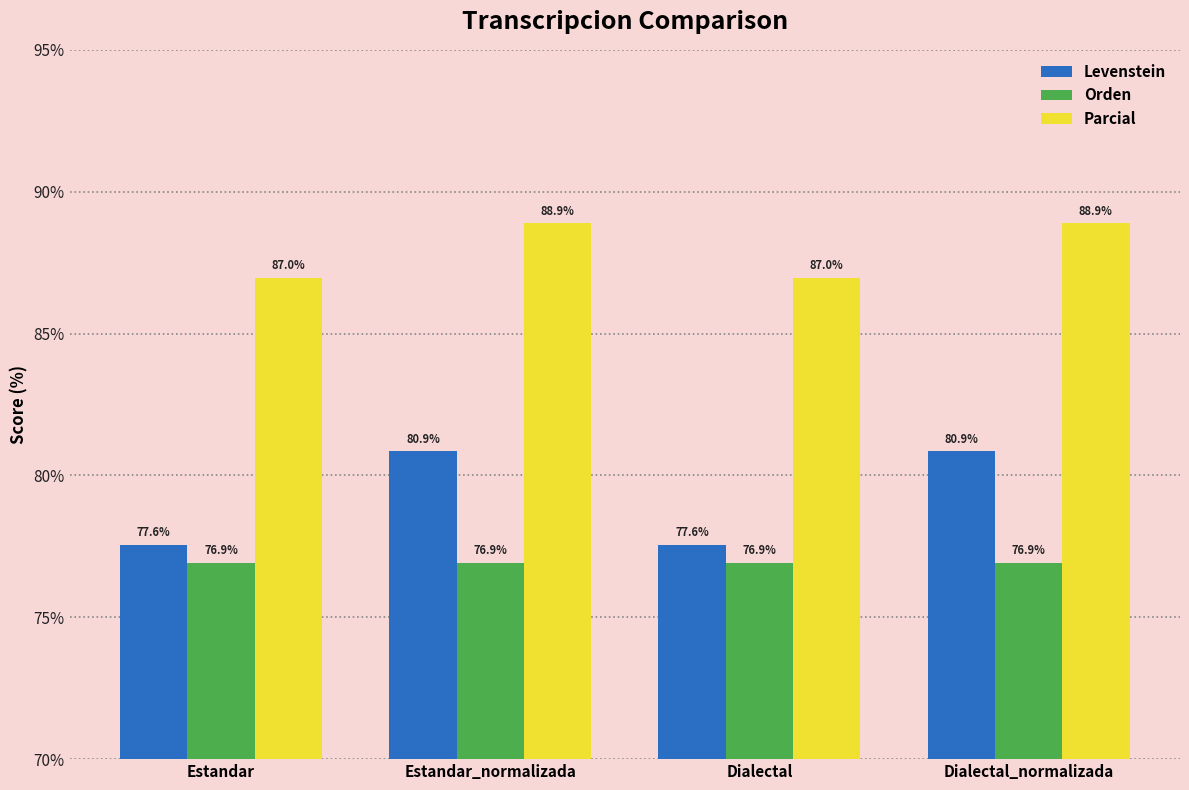

Read the Orden value at Dialectal.

76.9